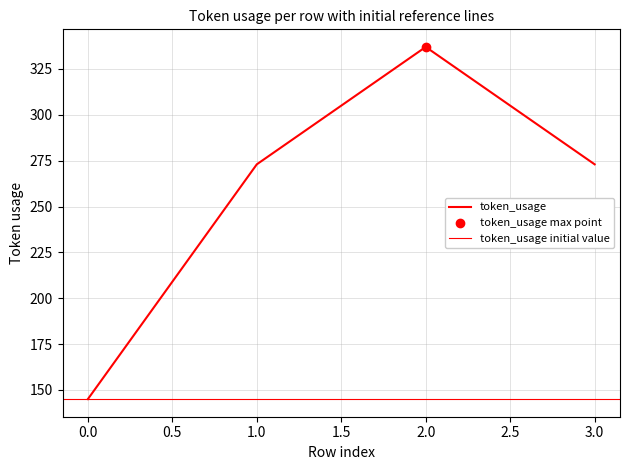

What is the ratio of the value at 3 to the value at 1?

1.0